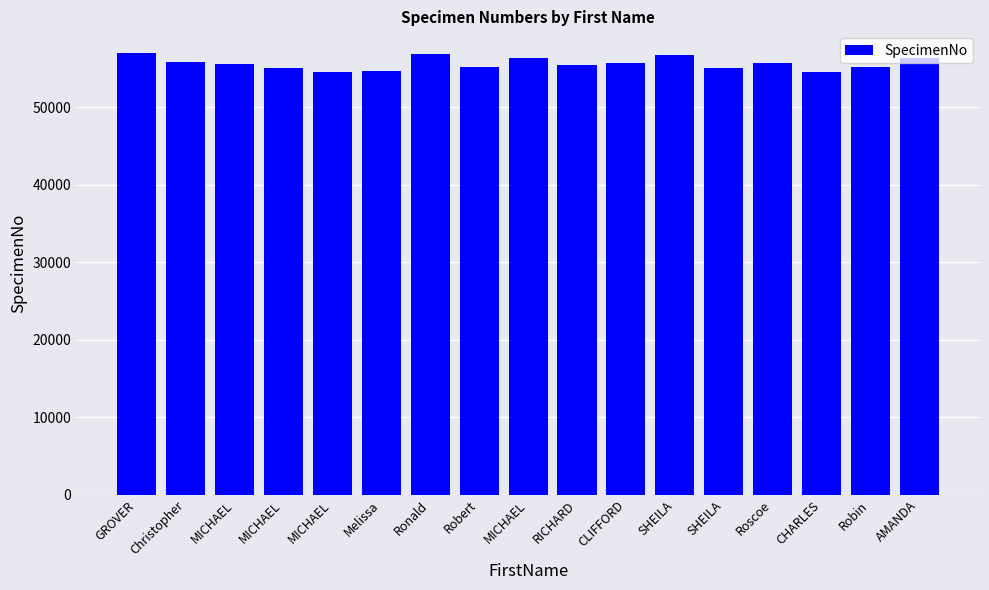

Reading left to right, list all the values displayed in this chart.

56952	55895	55551	55114	54494	54714	56899	55206	56380	55514	55661	56718	55014	55735	54536	55241	56376